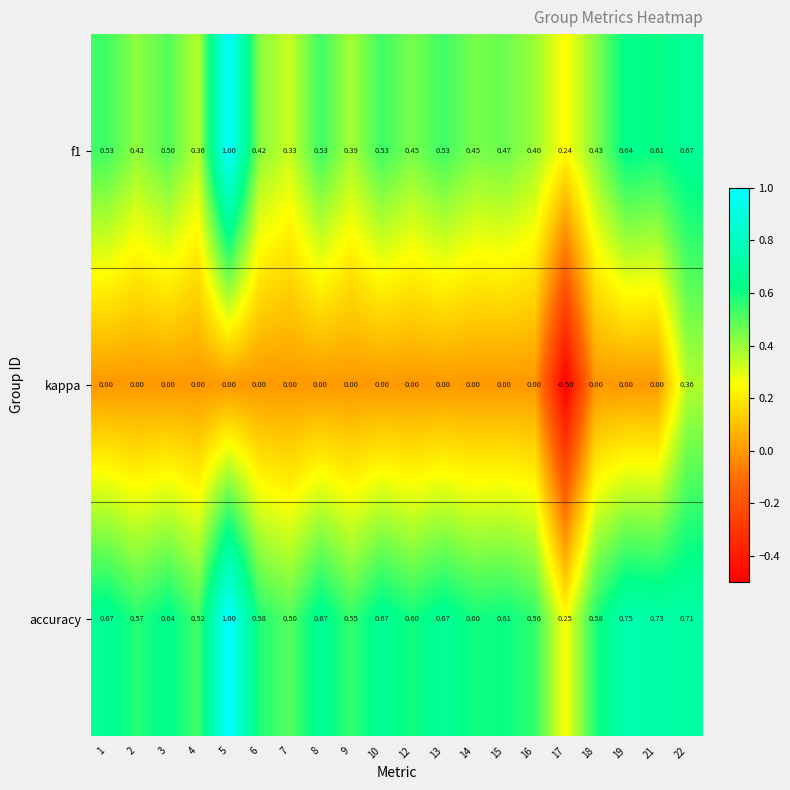

Which series has the largest range (max minus min)?

kappa